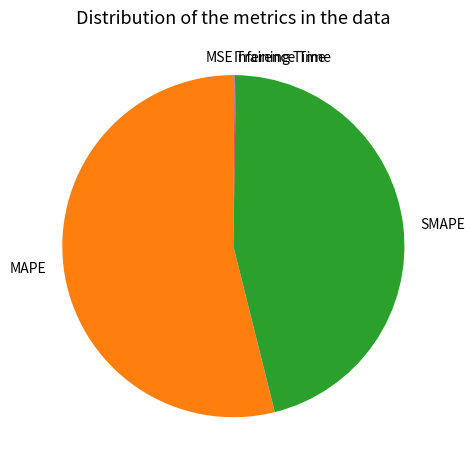

True or false: MAPE accounts for 66% of the total.

False